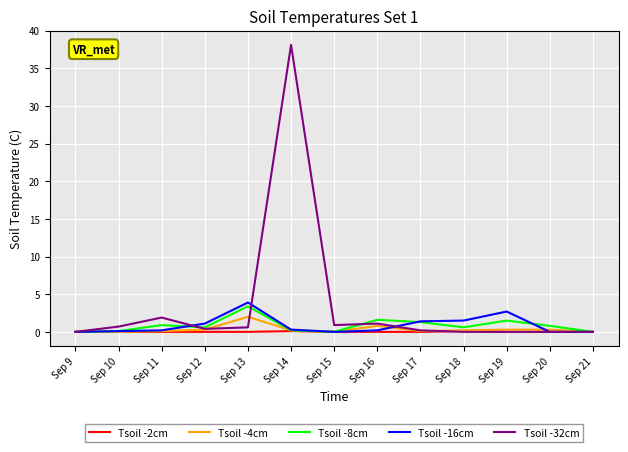

The value of Tsoil -2cm at Sep 15 is 0.0. True or false?

True